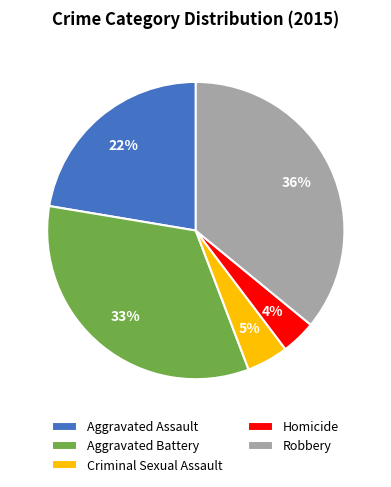

True or false: Criminal Sexual Assault accounts for 5% of the total.

True